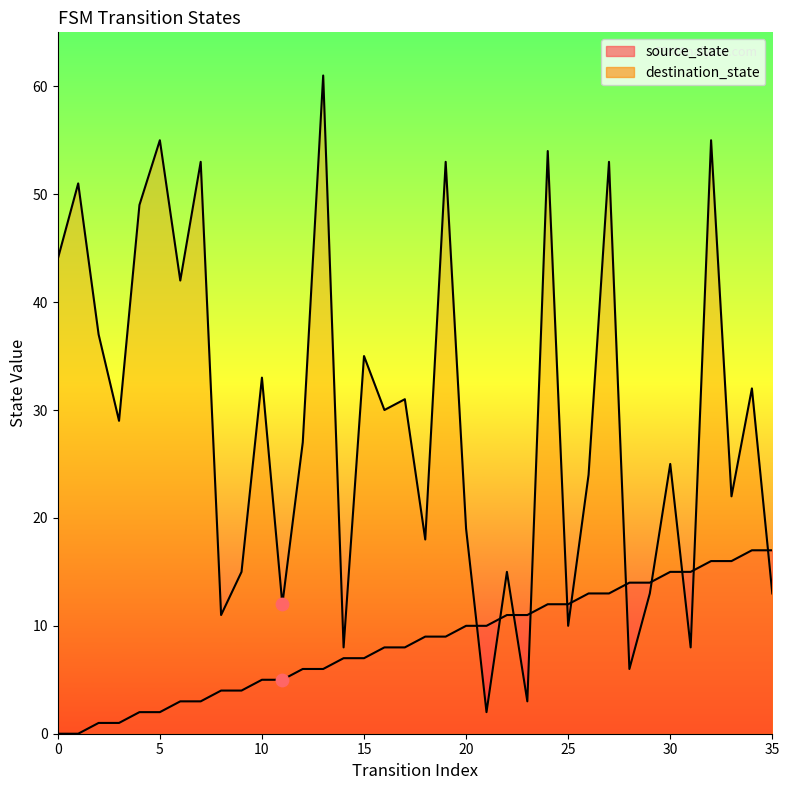

Which series has the largest total across all categories?

destination_state